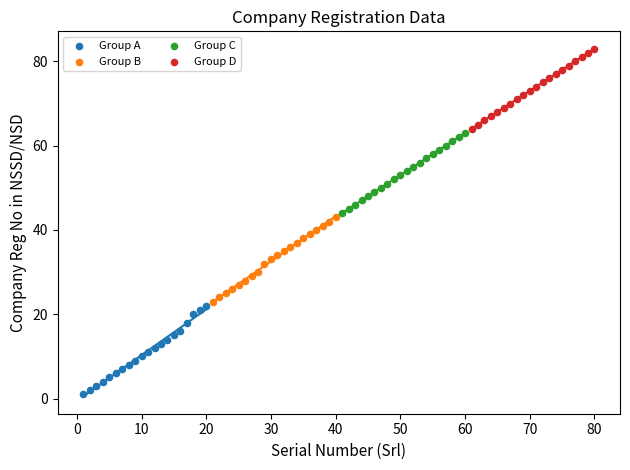

Which series contains the highest Y value?

Group D